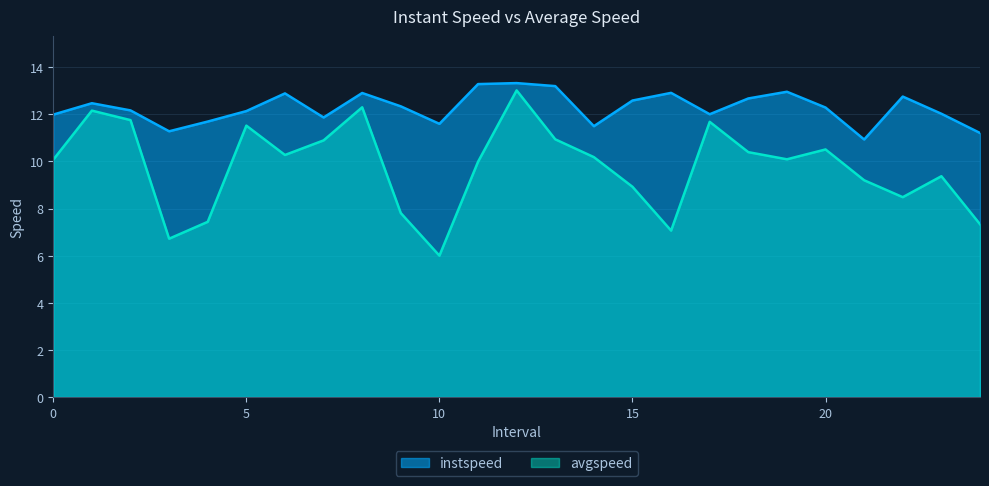

How many interior local valleys does the instspeed series have?

6